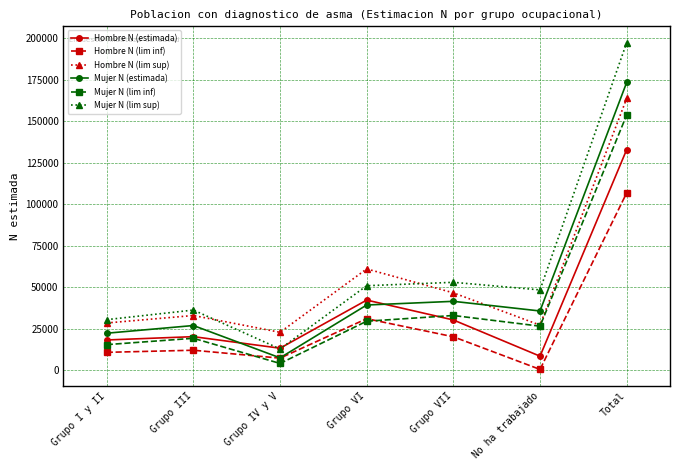

What is the maximum value for Hombre N (estimada)?

132956